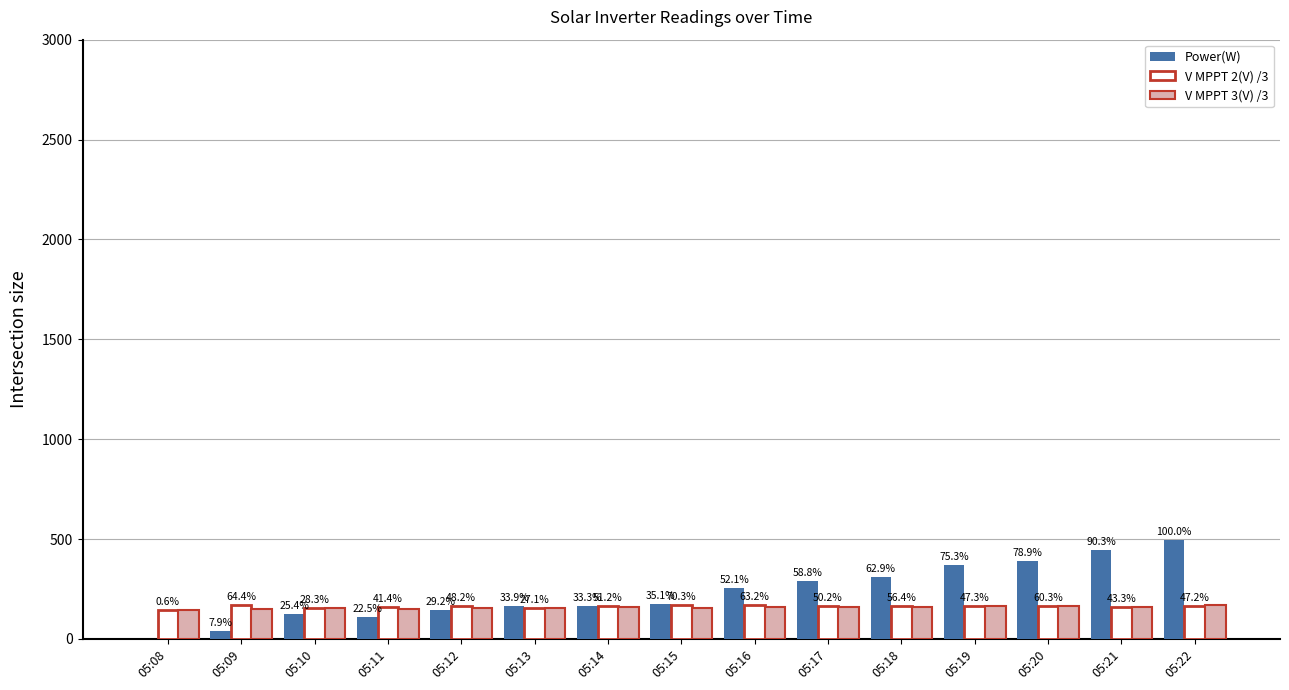

What are all the series names shown in the legend?

Power(W), V MPPT 2(V) /3, V MPPT 3(V) /3